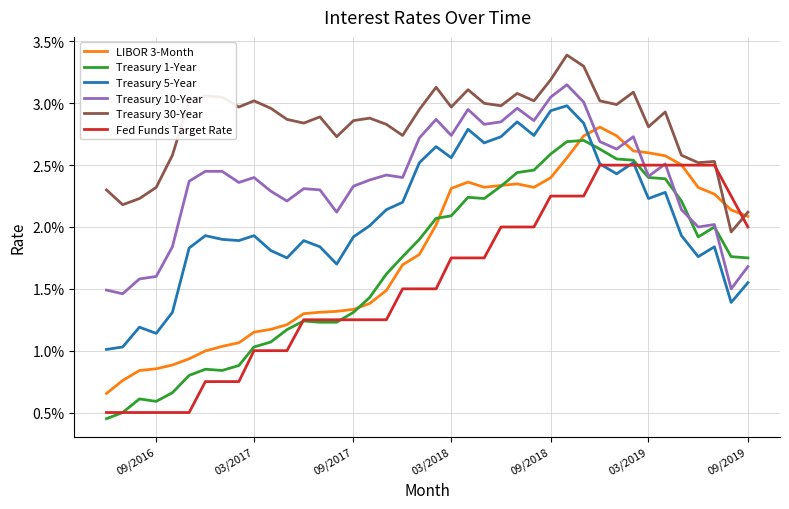

What are all the series names shown in the legend?

LIBOR 3-Month, Treasury 1-Year, Treasury 5-Year, Treasury 10-Year, Treasury 30-Year, Fed Funds Target Rate